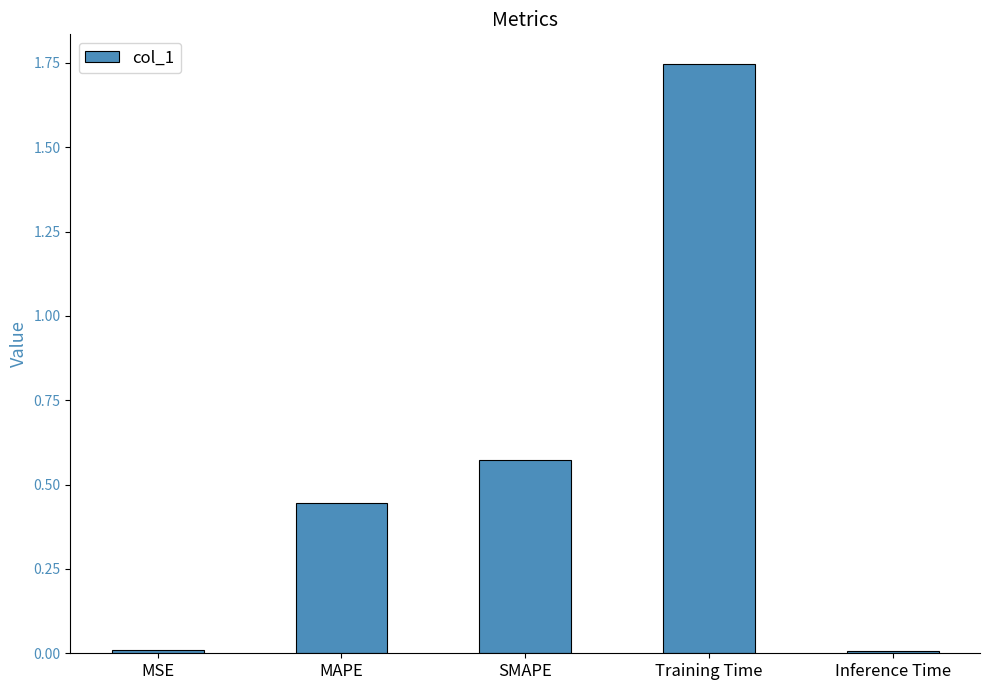

Which category has the highest value across all series?

Training Time